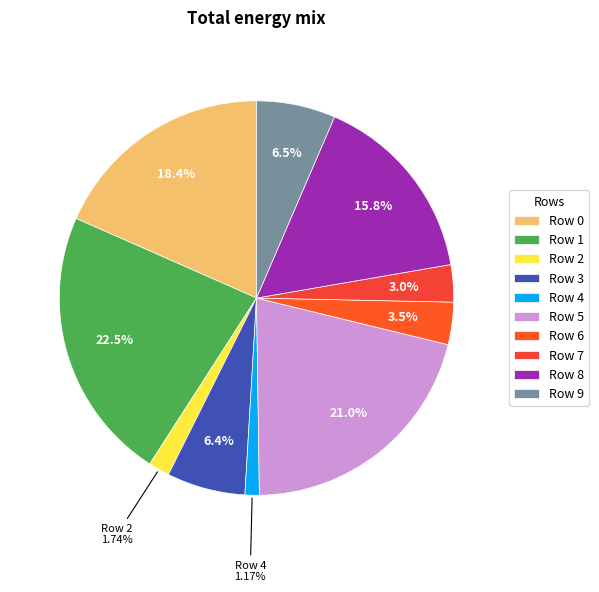

How many slices are in this pie chart?

10